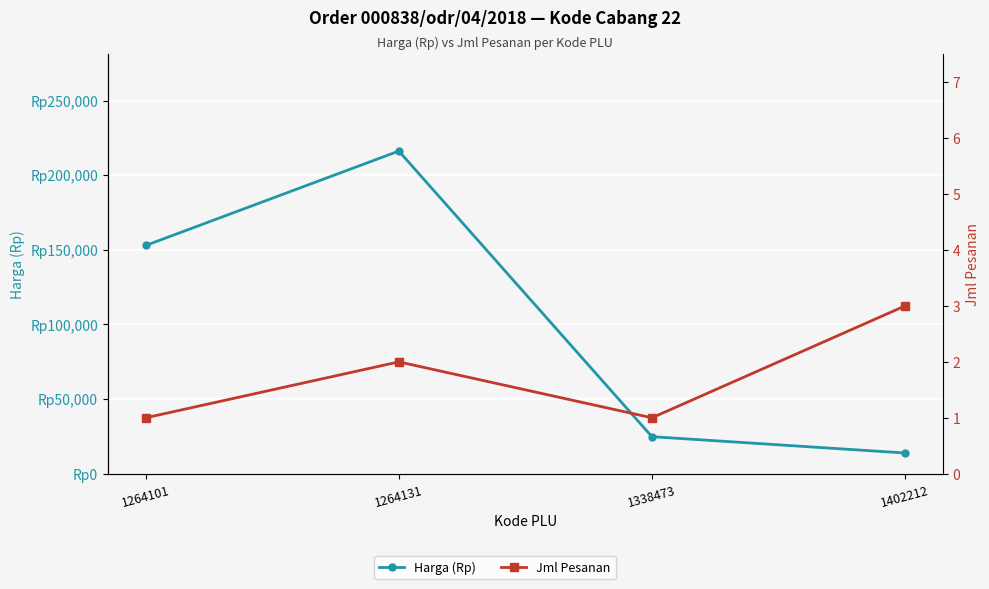

Which series has the largest range (max minus min)?

Harga (Rp)